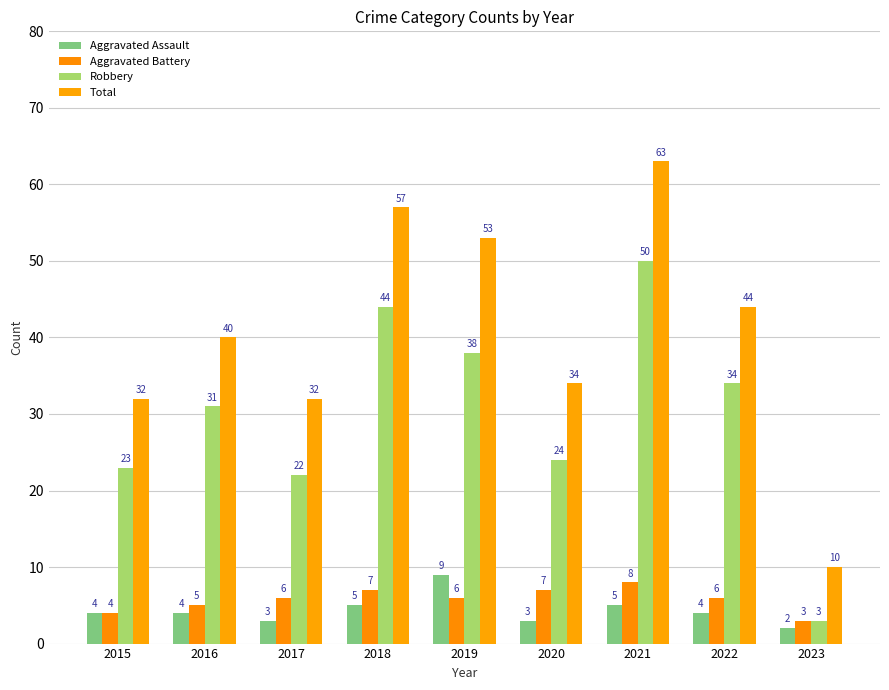

Between 2022 and 2021, which is larger?

2021